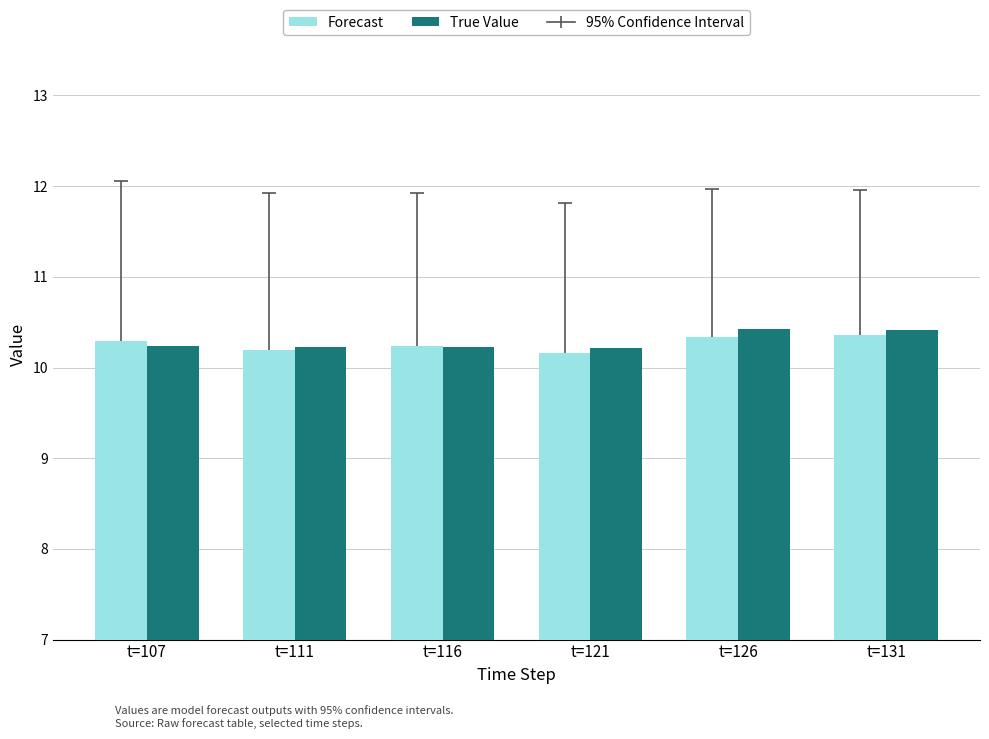

What is the minimum value for Forecast?

10.2